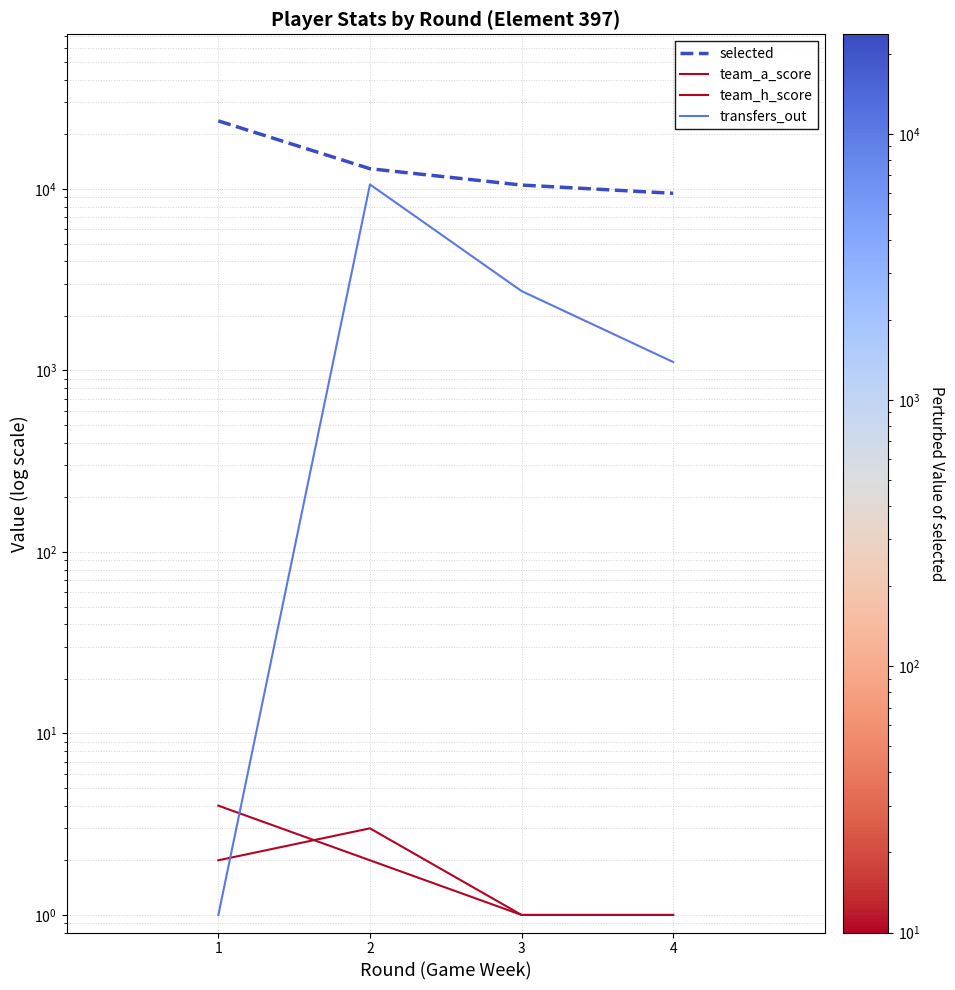

Read the team_a_score value at 4.

1